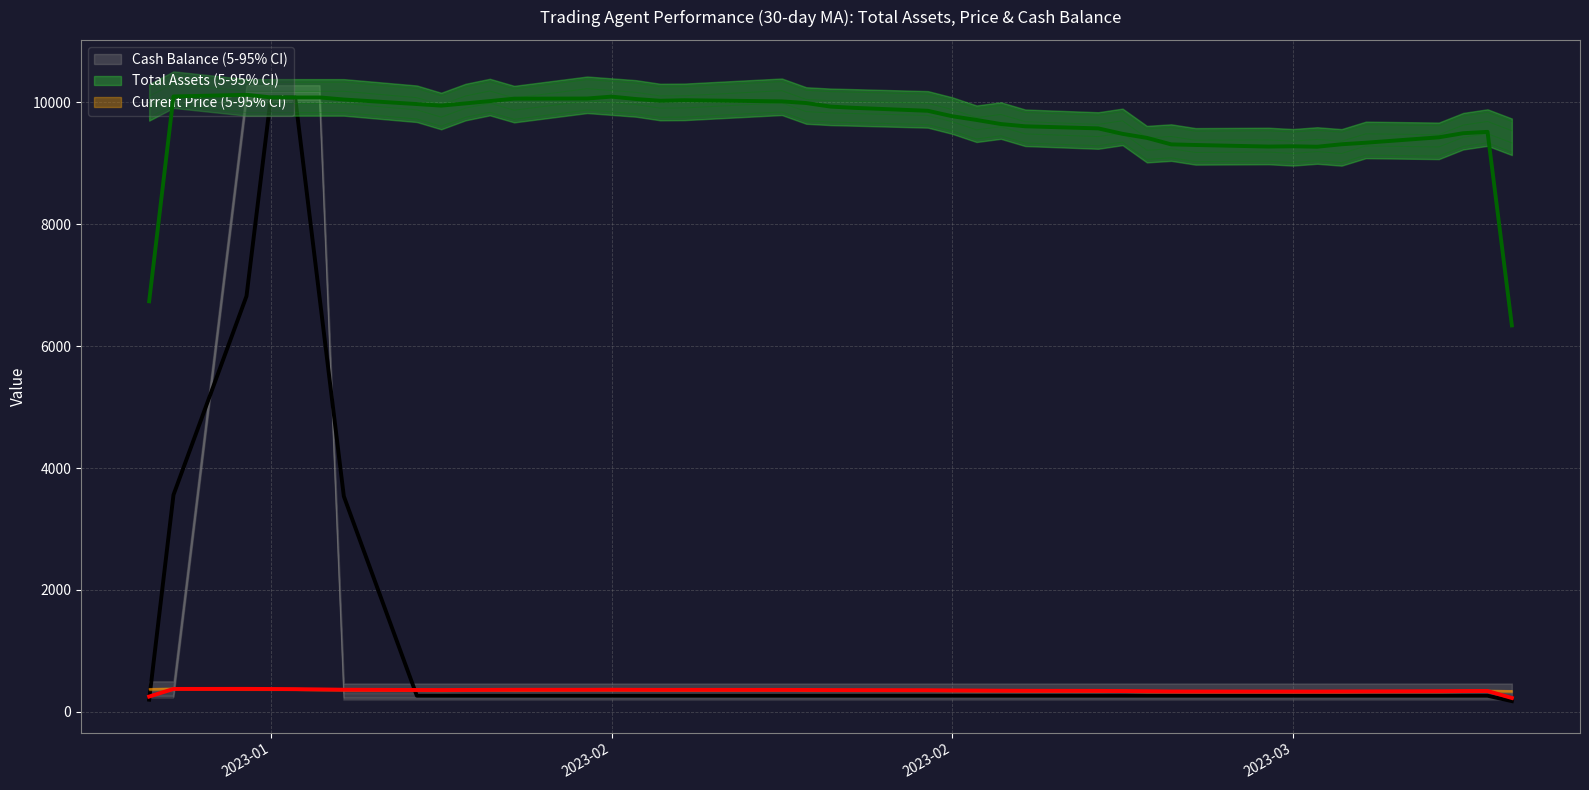

Is the value of total_assets at 34 greater than the value of current_price at 6?

Yes